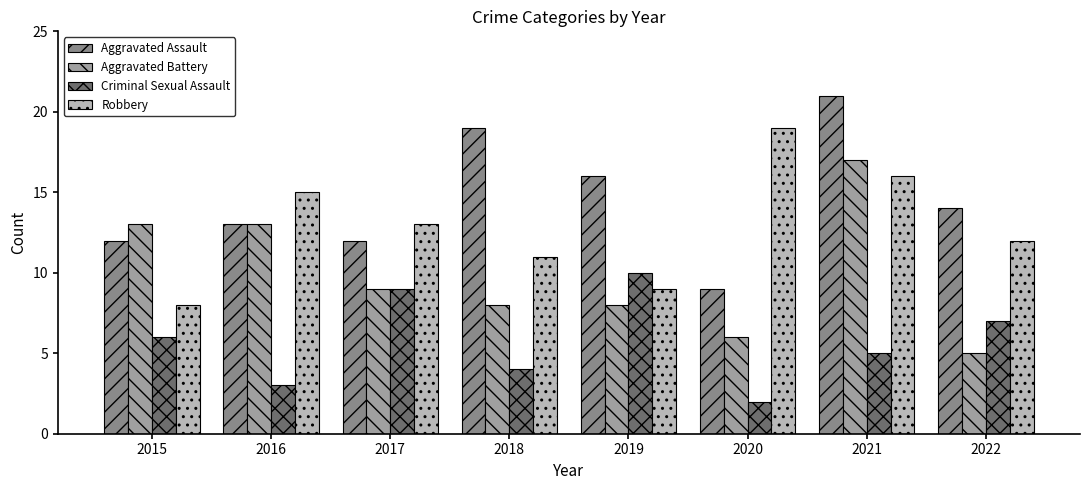

The Criminal Sexual Assault series shows 7 at 2022. True or false?

True